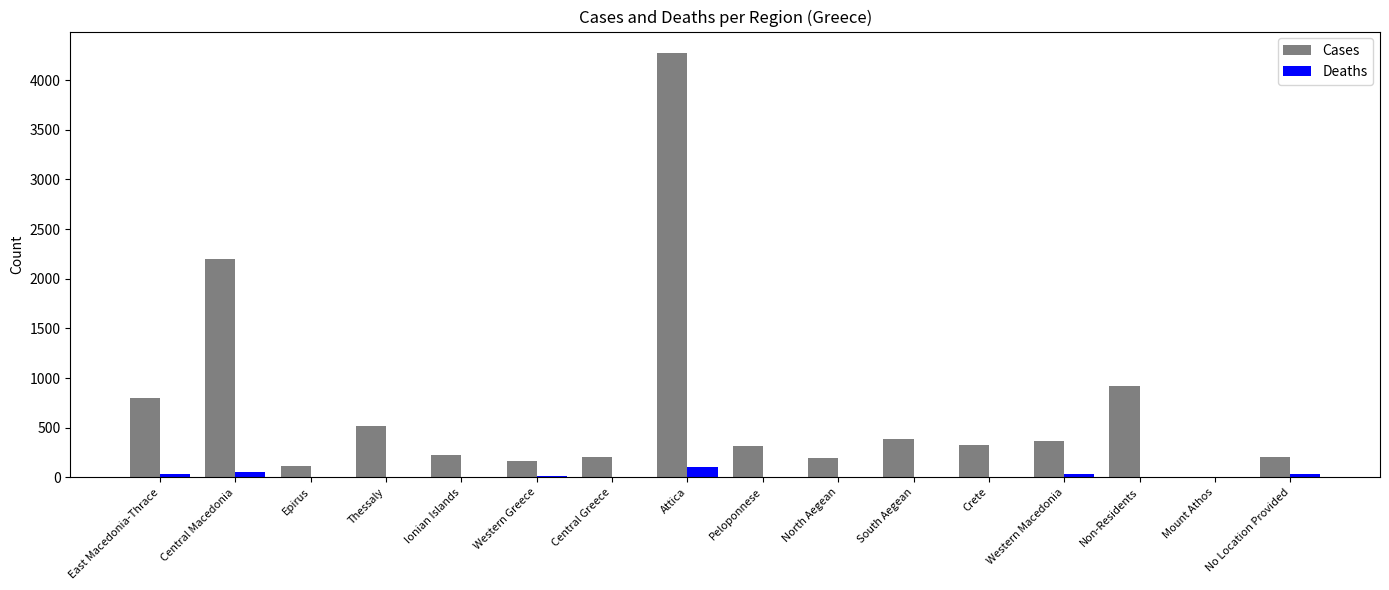

What is the difference between the Deaths values at Crete and Peloponnese?

2